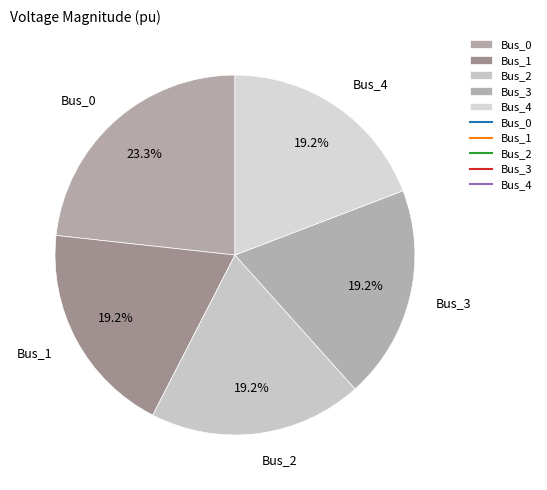

What is the total percentage of Bus_4 and Bus_1?

38.4%